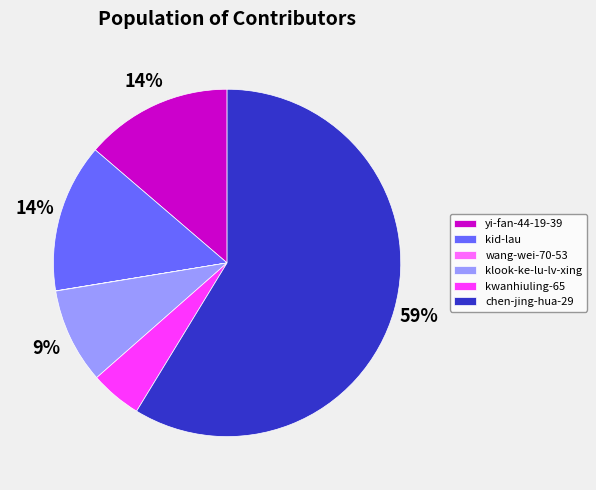

To the nearest percent, what is the average slice percentage?

17%